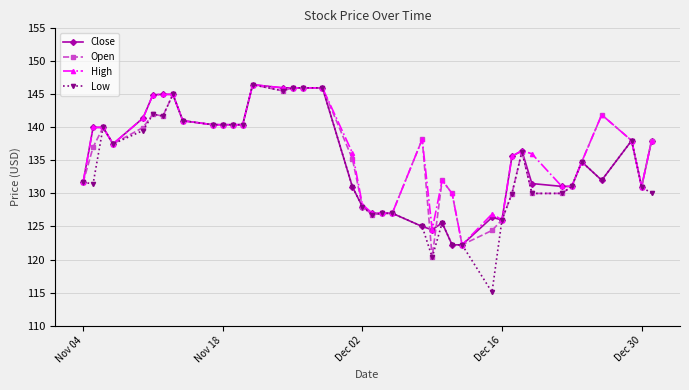

Which series has the largest total across all categories?

High